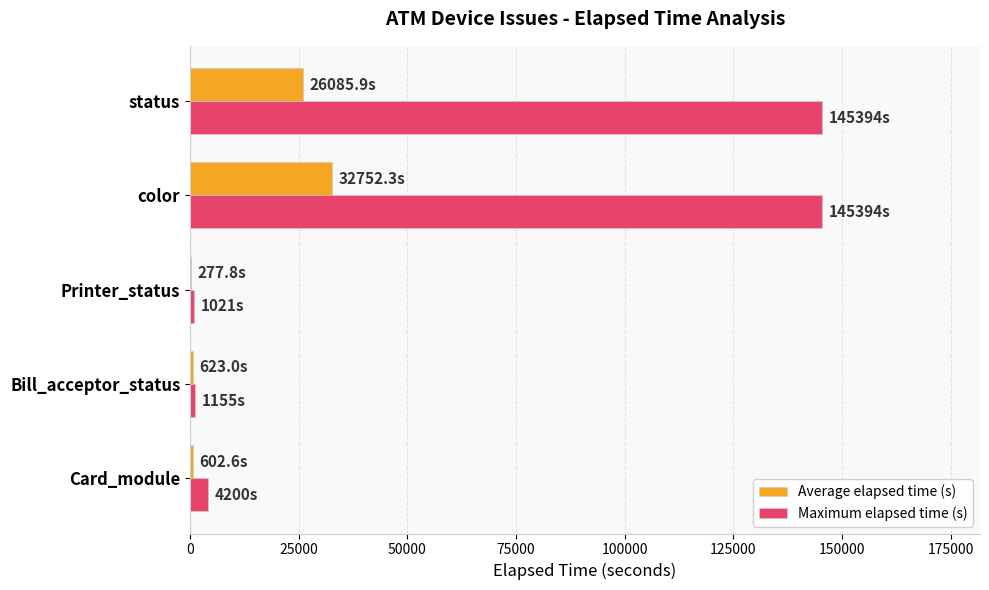

What is the greatest value displayed?

145394.0